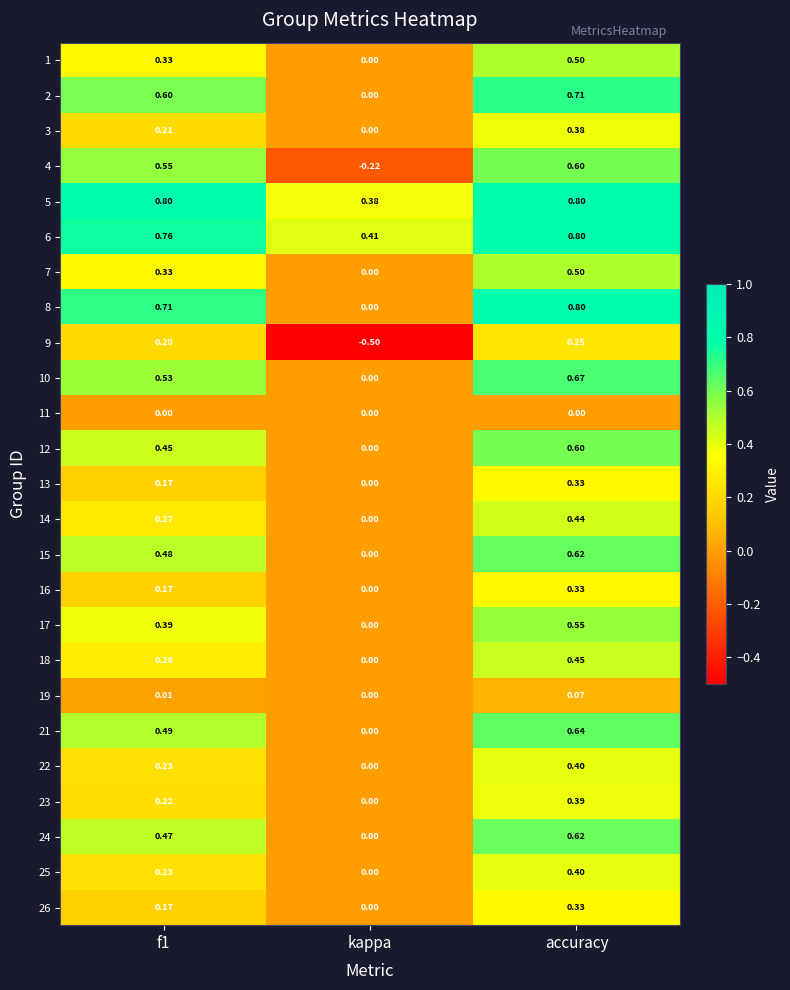

At which label is 8 closest to 0?

kappa